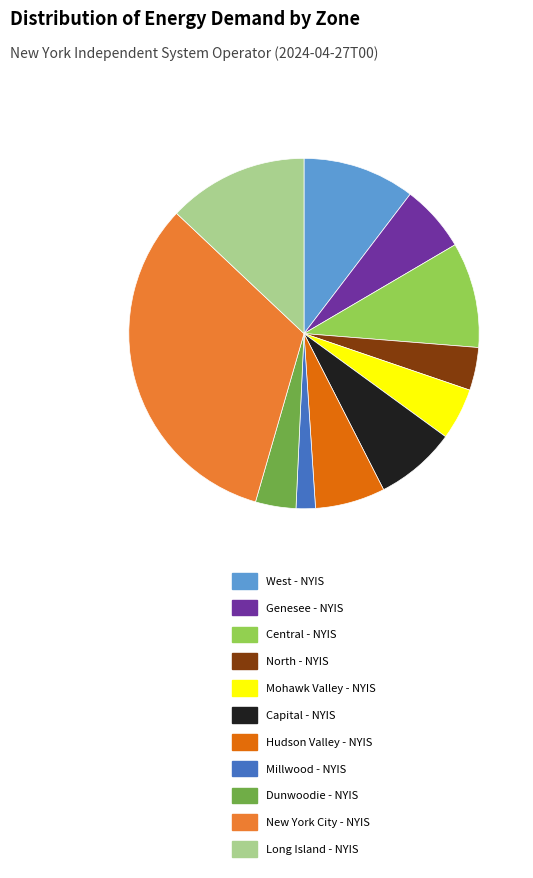

How many segments does this pie chart have?

11